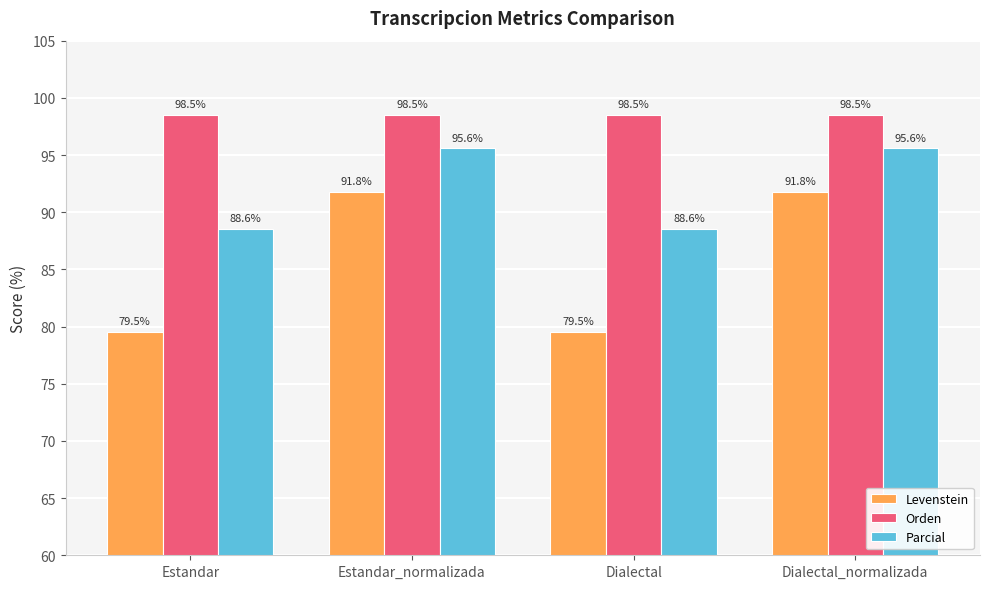

Between Estandar and Dialectal_normalizada, which series saw the biggest shift?

Levenstein